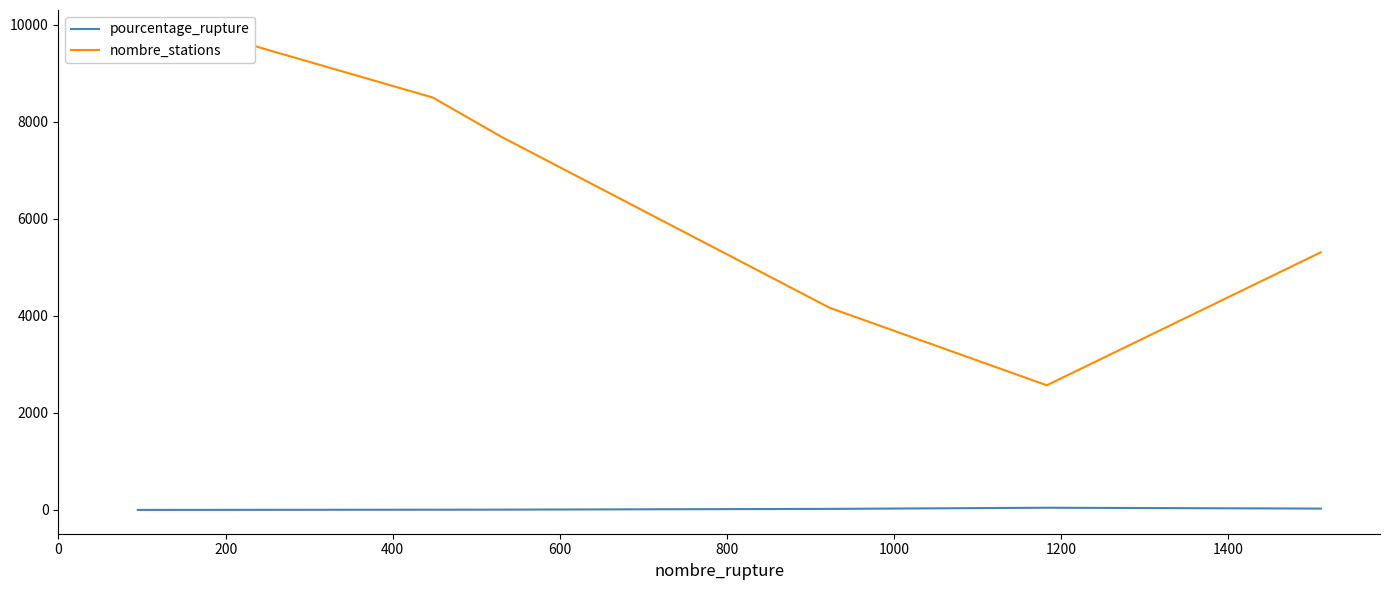

Is the value of pourcentage_rupture at 1400 greater than the value of nombre_stations at 800?

No